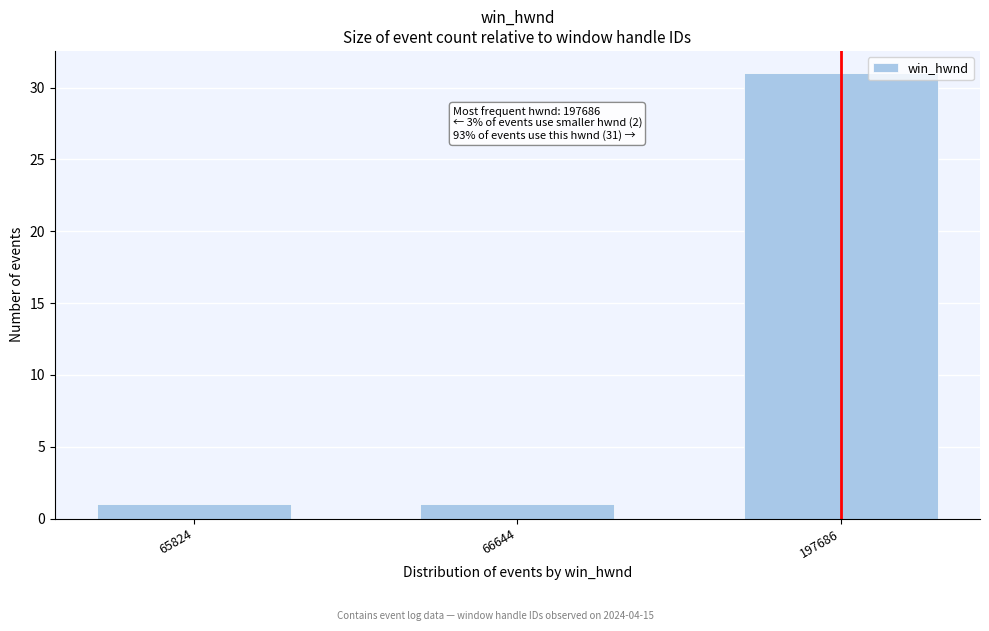

Reading right to left, what are all the values shown in this chart?

197686=31	66644=1	65824=1